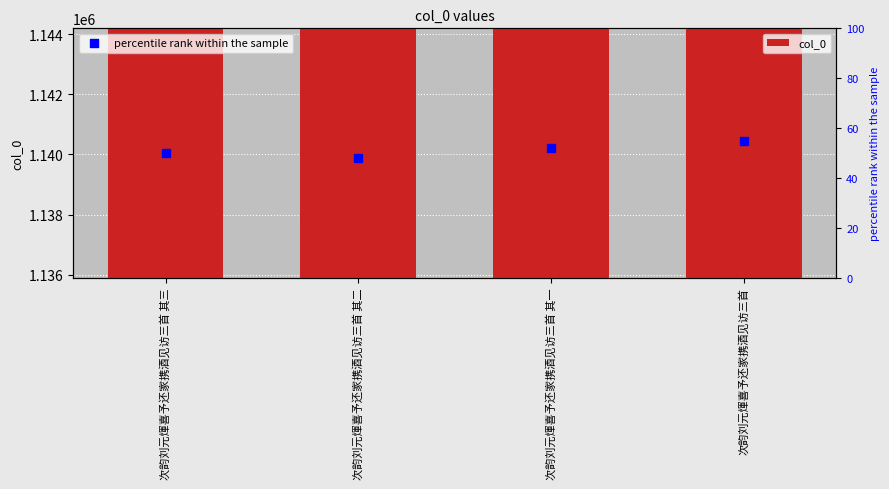

Is the value of col_0 at 次韵刘元煇喜予还家携酒见访三首 其二 greater than the value of percentile rank within the sample at 次韵刘元煇喜予还家携酒见访三首 其一?

Yes